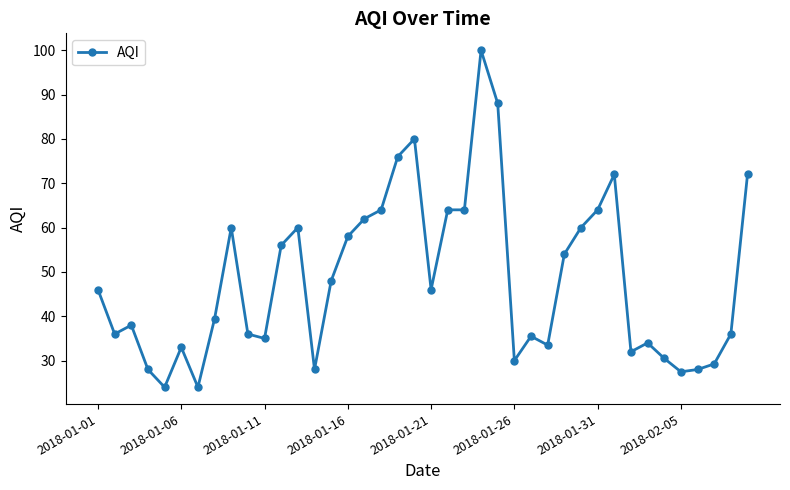

Count the number of data series in this chart.

1